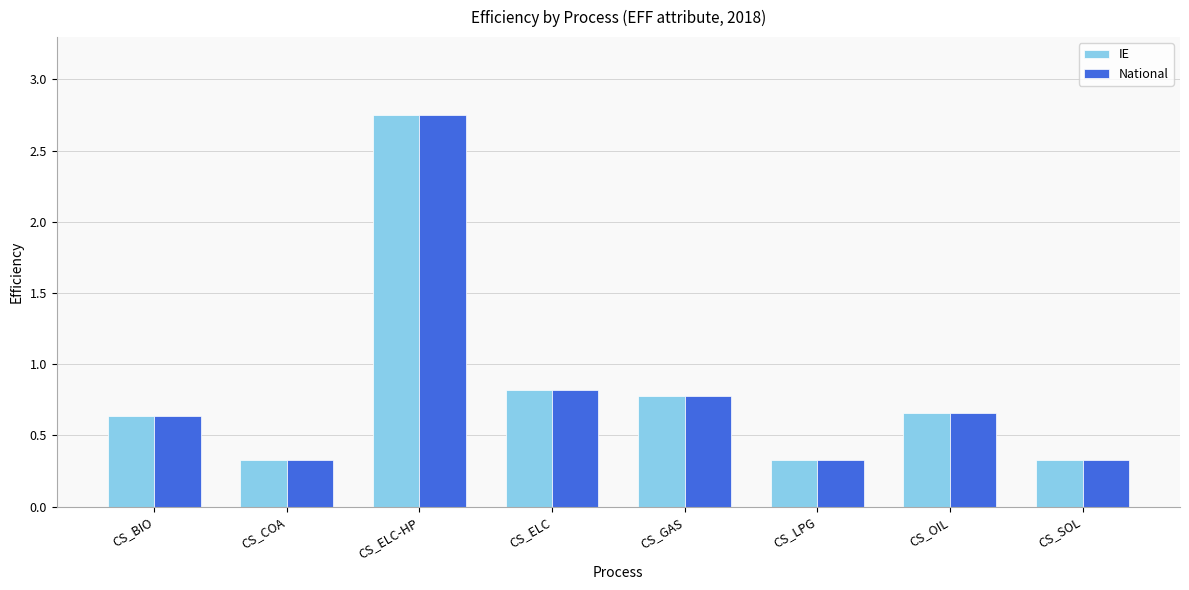

What is the difference between the maximum and minimum values in the IE series?

2.4